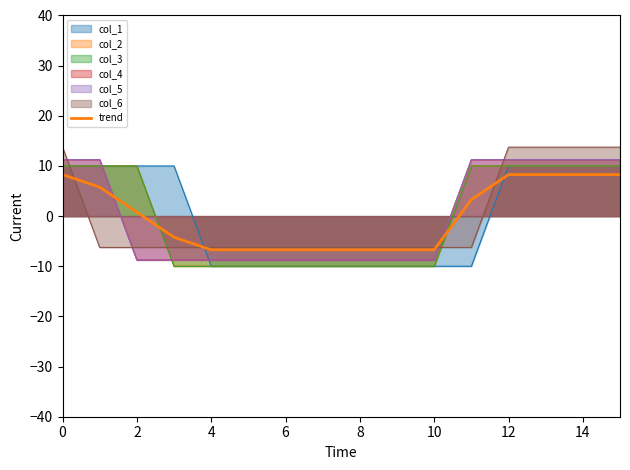

What is the value of the 1st point from the left?

8.3